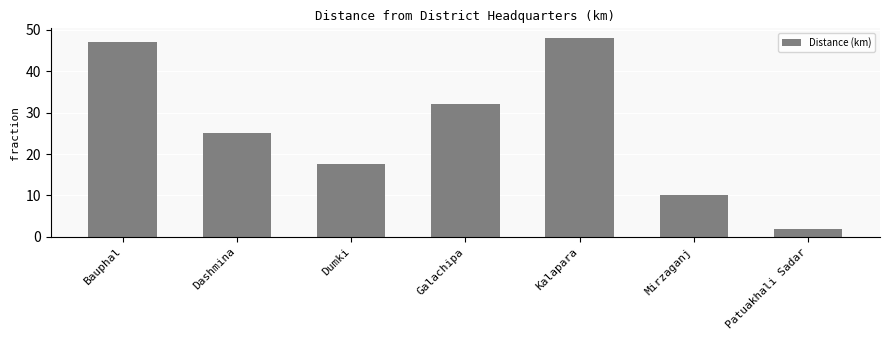

Are the bars horizontal?

No